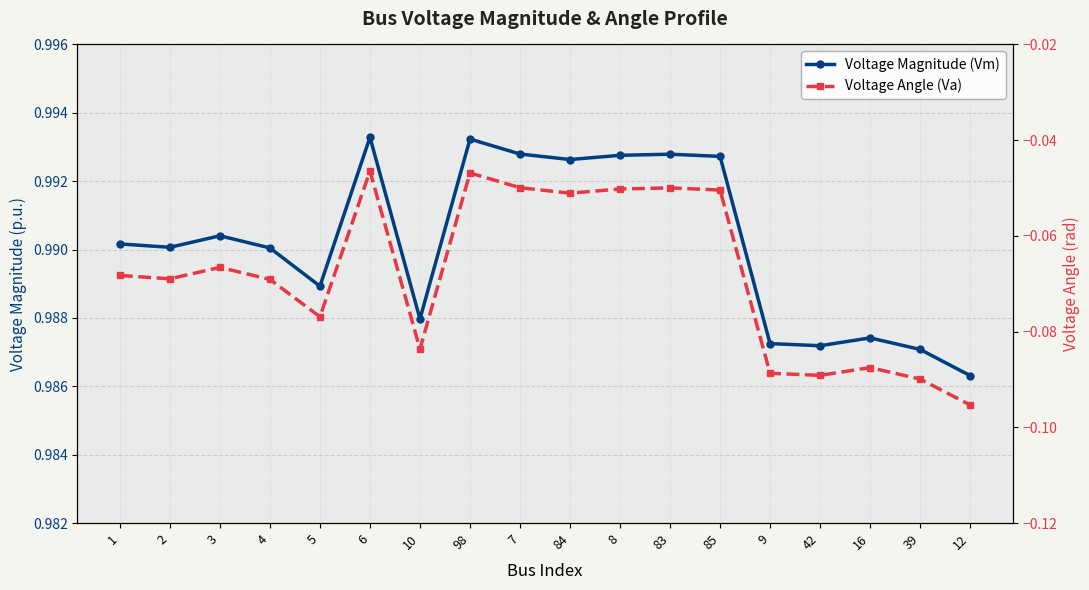

At 83, list the series in order from largest to smallest.

Voltage Magnitude (Vm), Voltage Angle (Va)